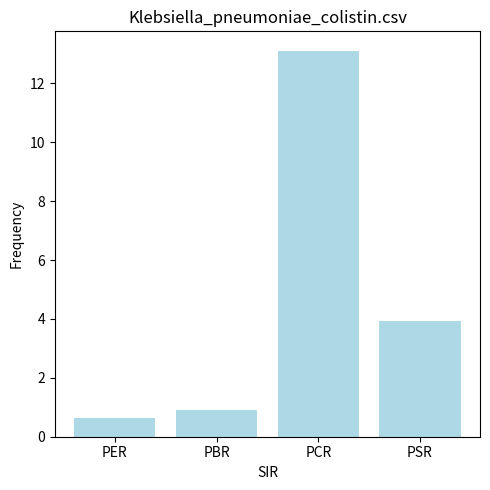

At which label does the data first exceed 3?

PCR